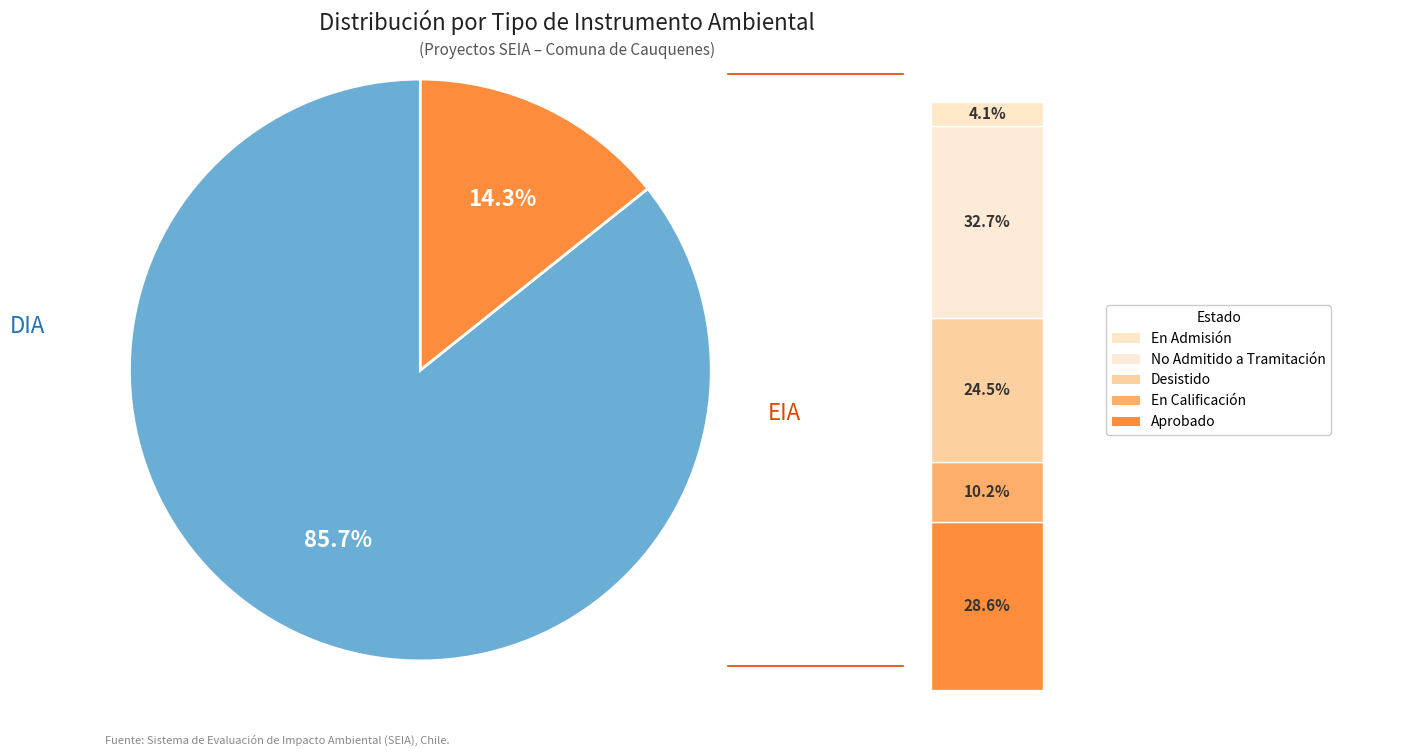

What is the smallest slice in the pie chart?

EIA